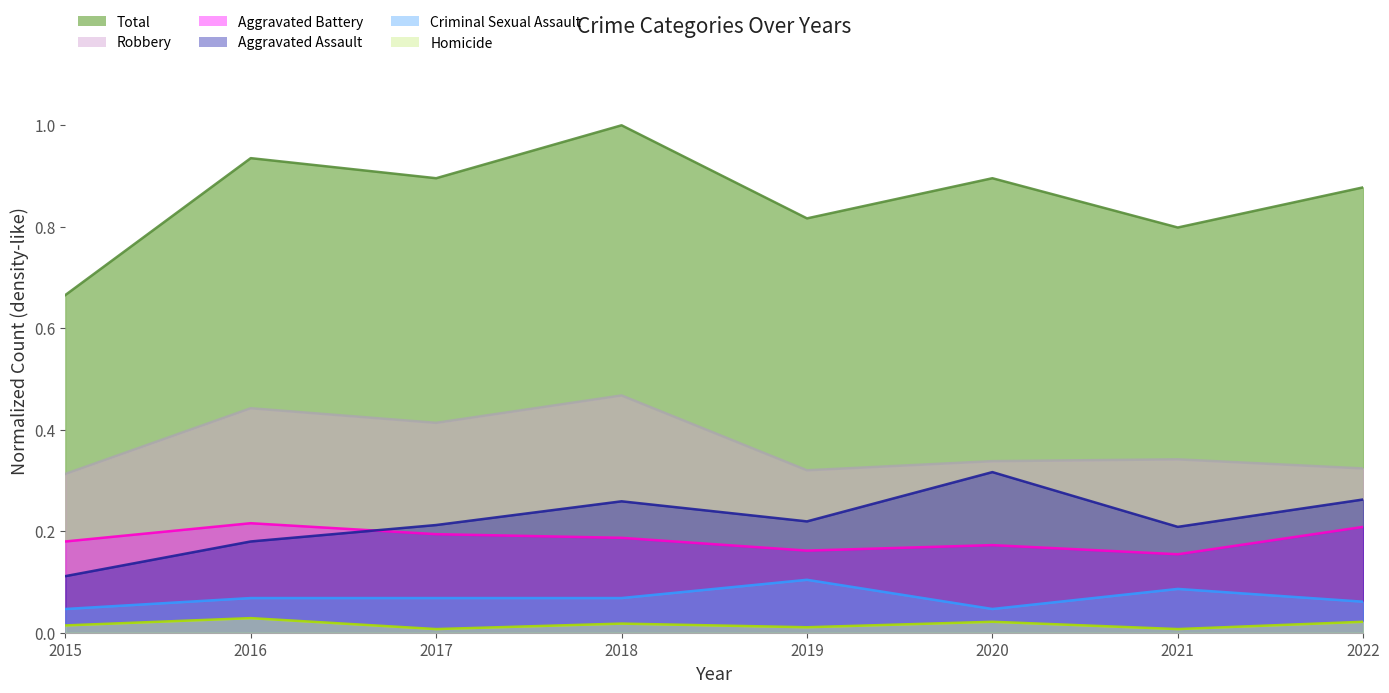

How many data points does each series have?

8